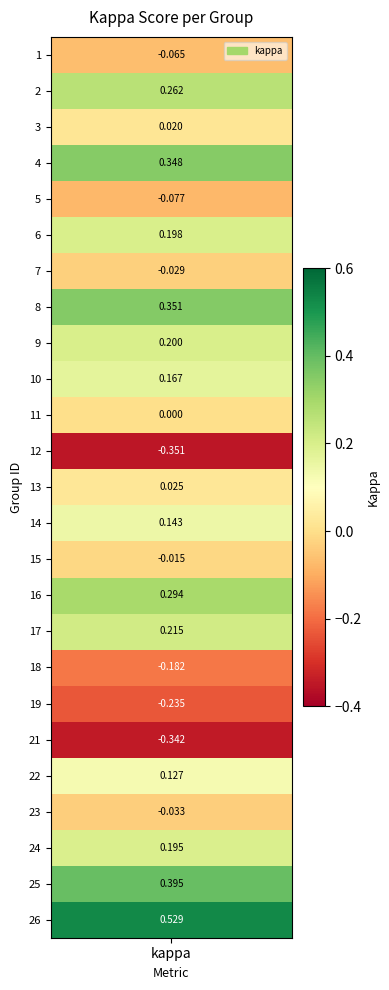

How many negative values are there?

9